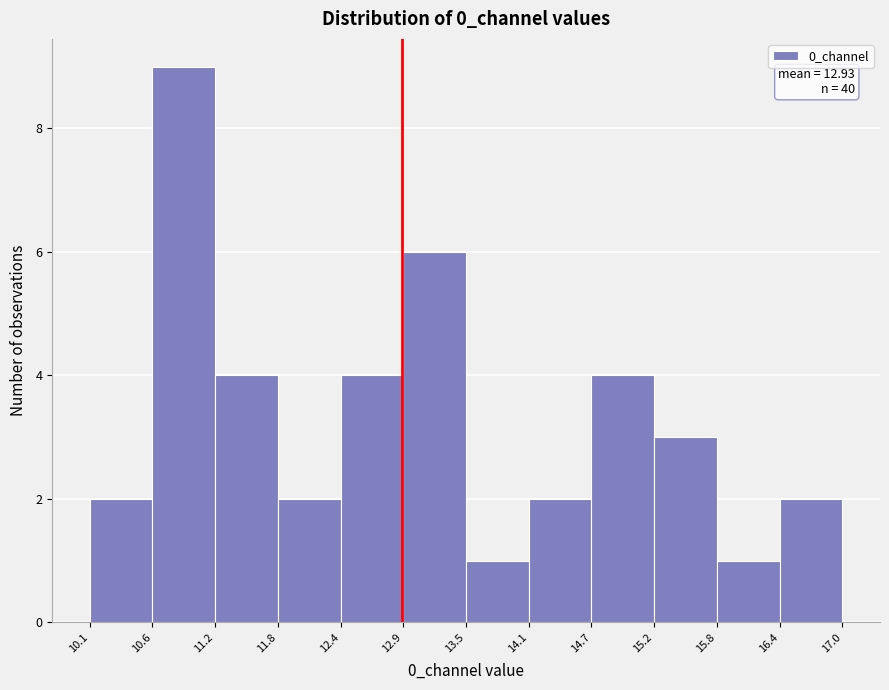

Which range on the x-axis has the tallest bar?

10.6 to 11.2